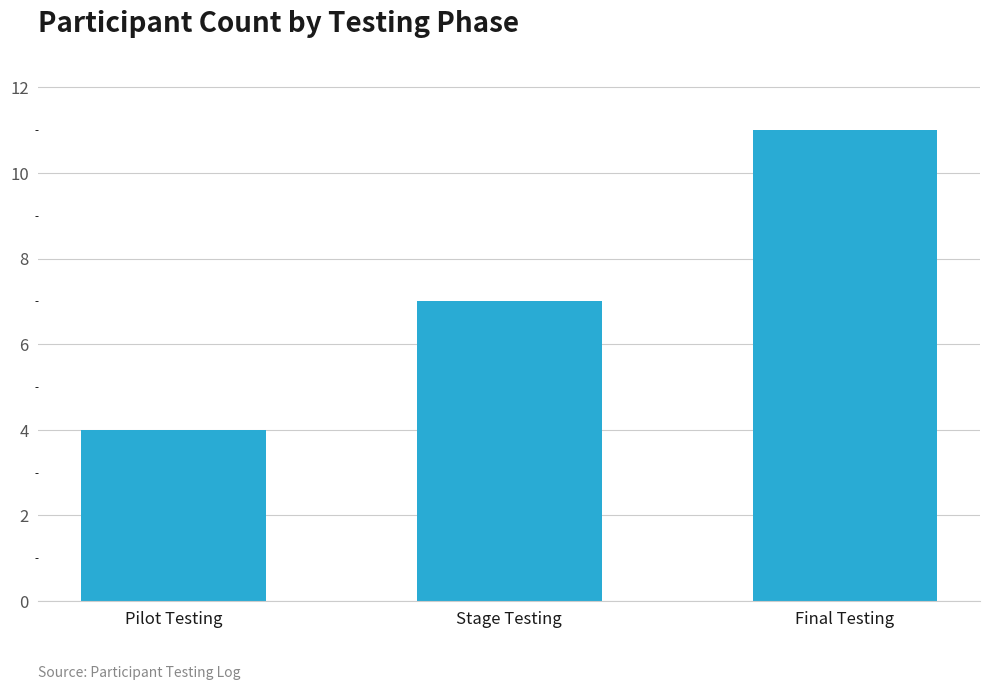

What value does the data have at Final Testing?

11